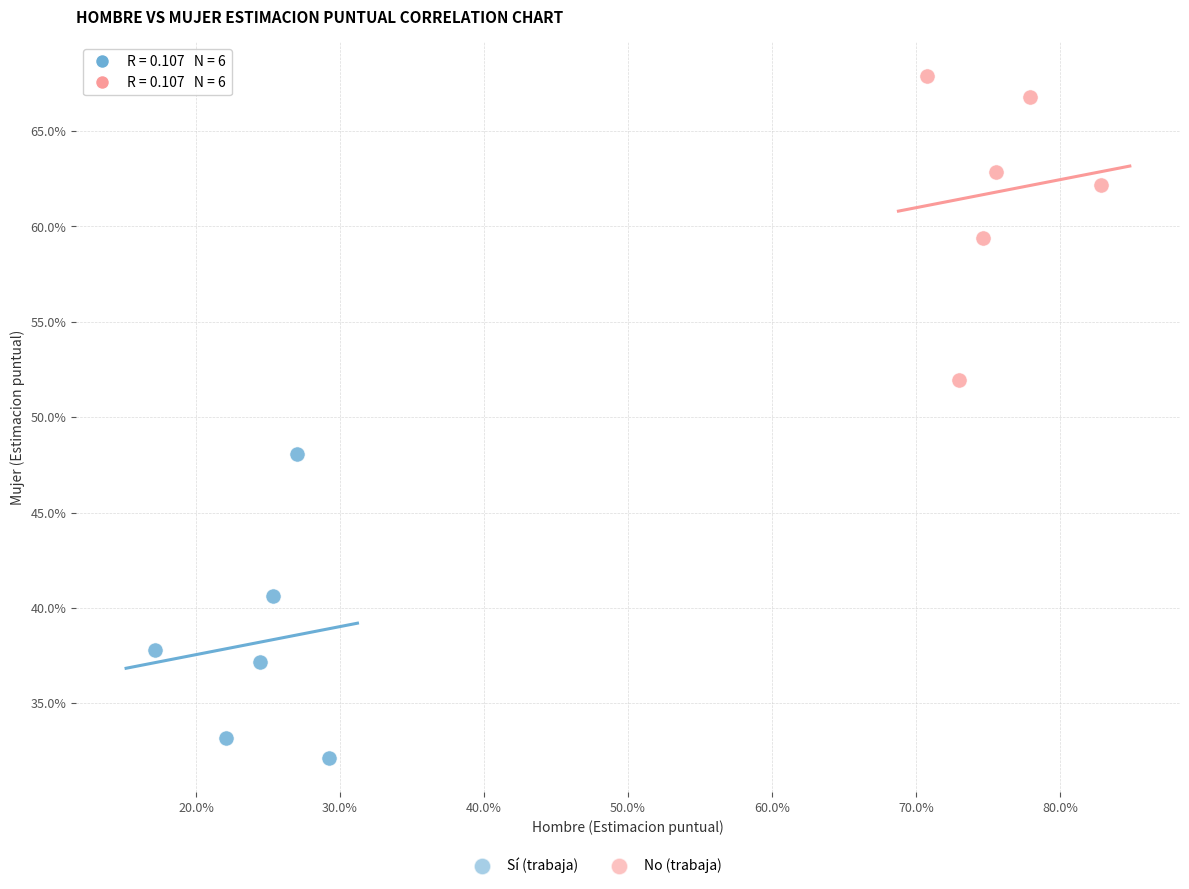

Which series reaches the minimum Y coordinate?

Sí (trabaja)